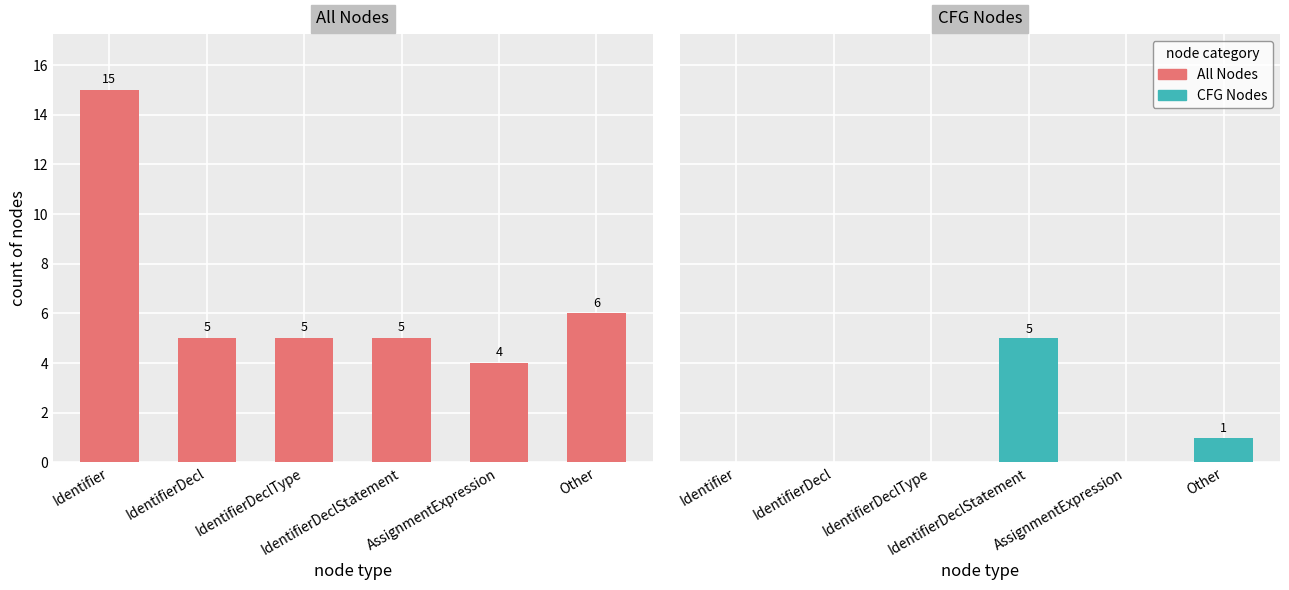

At which label does All Nodes reach its minimum?

AssignmentExpression